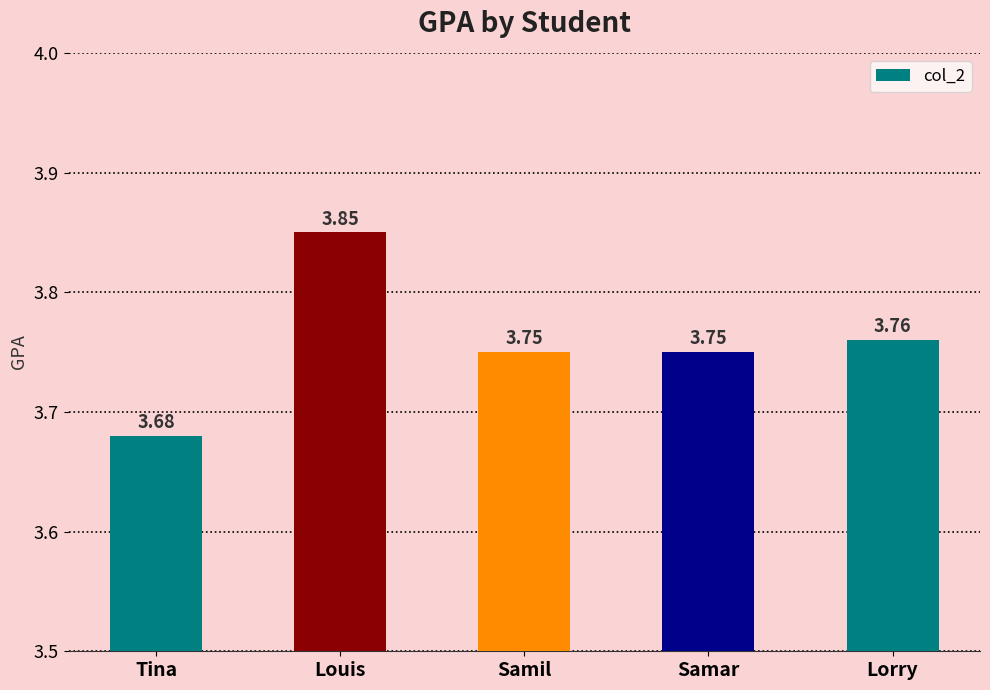

At which label is the value closest to 3?

Tina